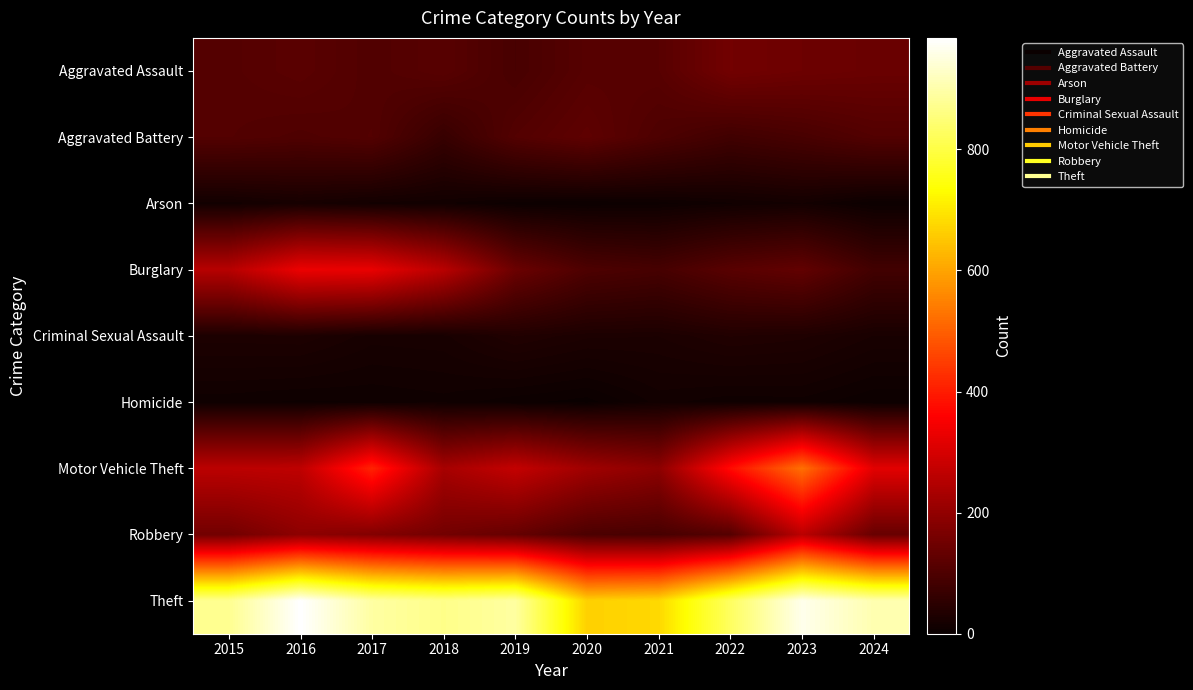

Reading left to right, transcribe all the data shown in this chart.

Aggravated Assault: 2015=110	2016=118	2017=105	2018=115	2019=92	2020=113	2021=115	2022=154	2023=146	2024=141
Aggravated Battery: 2015=108	2016=102	2017=108	2018=67	2019=108	2020=125	2021=100	2022=81	2023=92	2024=107
Arson: 2015=13	2016=20	2017=14	2018=12	2019=5	2020=4	2021=6	2022=11	2023=15	2024=4
Burglary: 2015=254	2016=333	2017=329	2018=257	2019=143	2020=100	2021=90	2022=116	2023=130	2024=83
Criminal Sexual Assault: 2015=29	2016=30	2017=21	2018=22	2019=35	2020=28	2021=27	2022=35	2023=32	2024=23
Homicide: 2015=9	2016=7	2017=8	2018=10	2019=5	2020=2	2021=13	2022=9	2023=10	2024=4
Motor Vehicle Theft: 2015=261	2016=265	2017=411	2018=231	2019=273	2020=221	2021=193	2022=376	2023=524	2024=319
Robbery: 2015=154	2016=194	2017=178	2018=155	2019=135	2020=97	2021=91	2022=111	2023=260	2024=138
Theft: 2015=874	2016=984	2017=892	2018=868	2019=891	2020=666	2021=678	2022=827	2023=964	2024=905